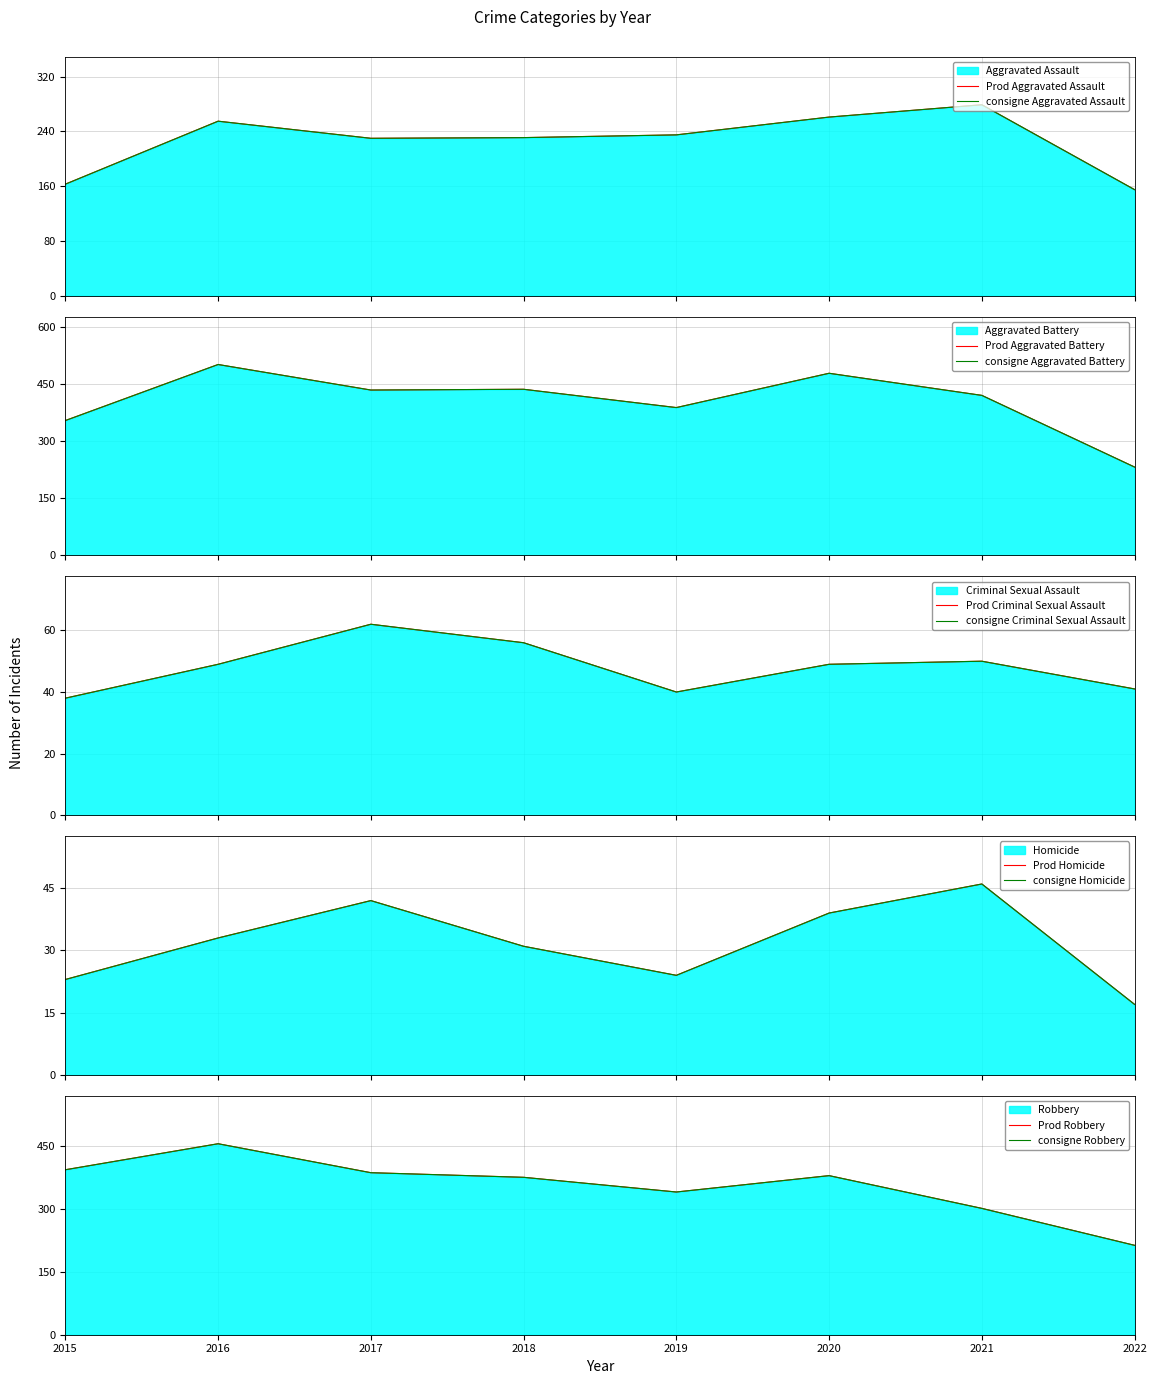

True or false: Aggravated Battery and Criminal Sexual Assault cross at least once.

False